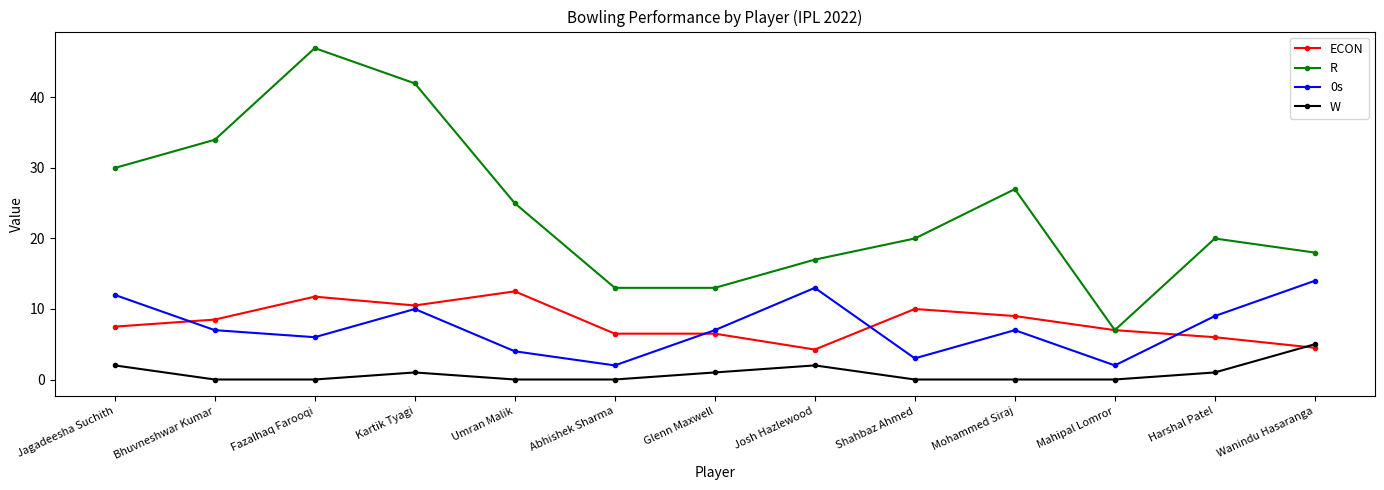

The 0s series shows 4.0 at Umran Malik. True or false?

True